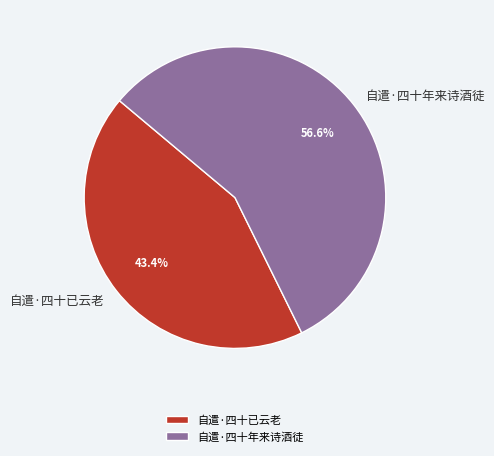

Which has a higher value, 自遣·四十已云老 or 自遣·四十年来诗酒徒?

自遣·四十年来诗酒徒